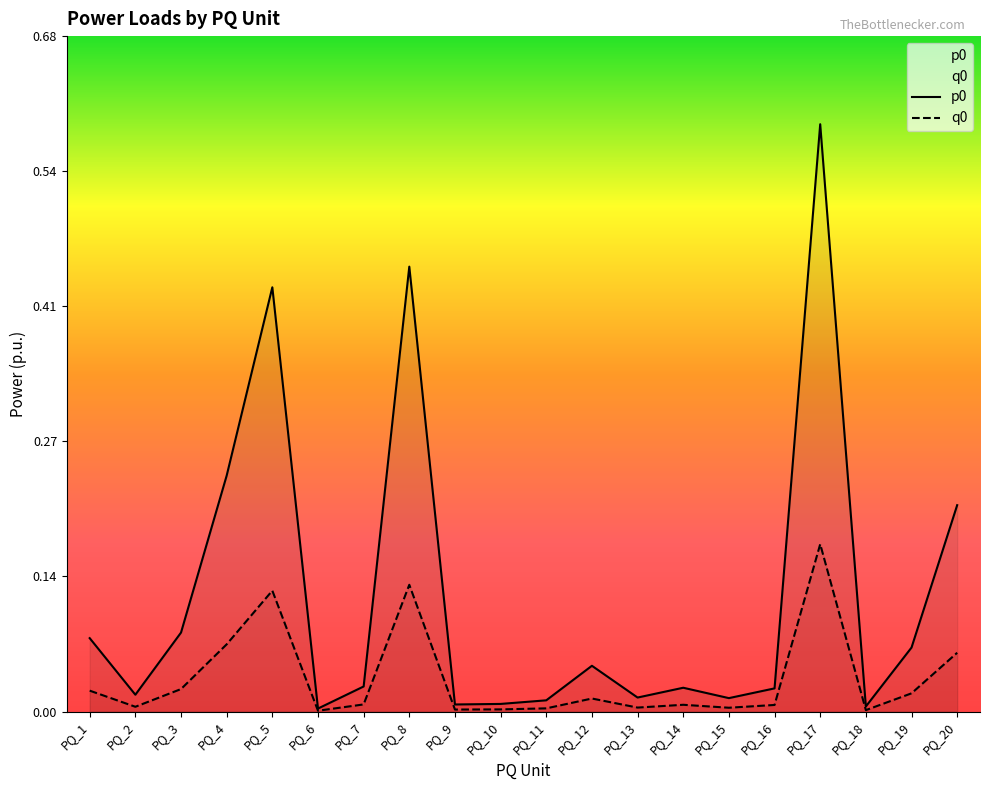

True or false: p0 has more than 0 points higher than both neighbors.

True